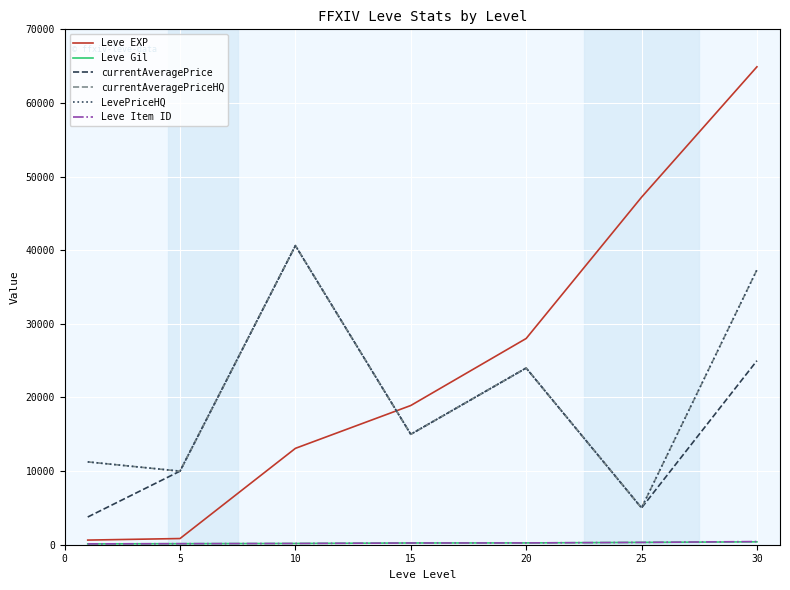

What is the sum of all Leve Gil values?

1611.0